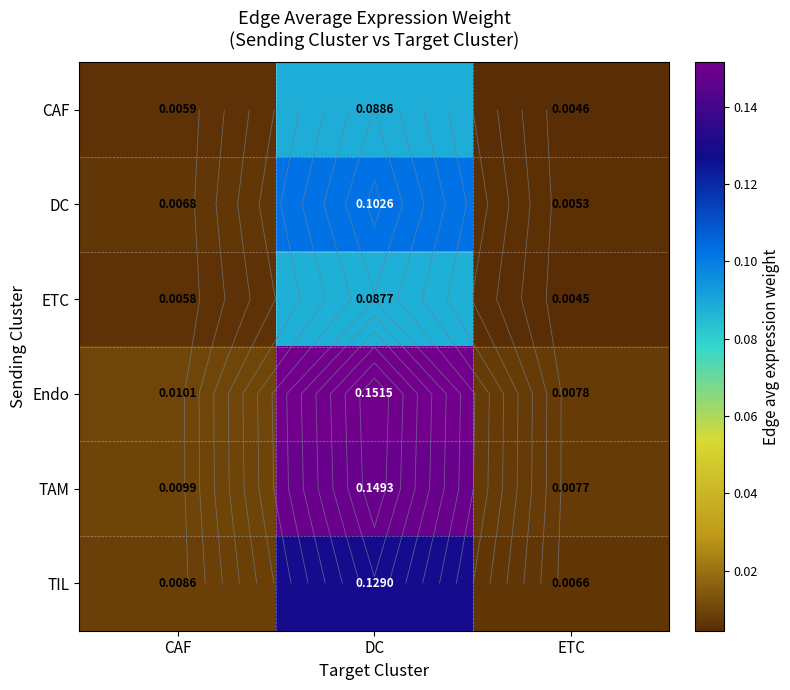

List the labels in order of CAF value, smallest first.

ETC, CAF, DC